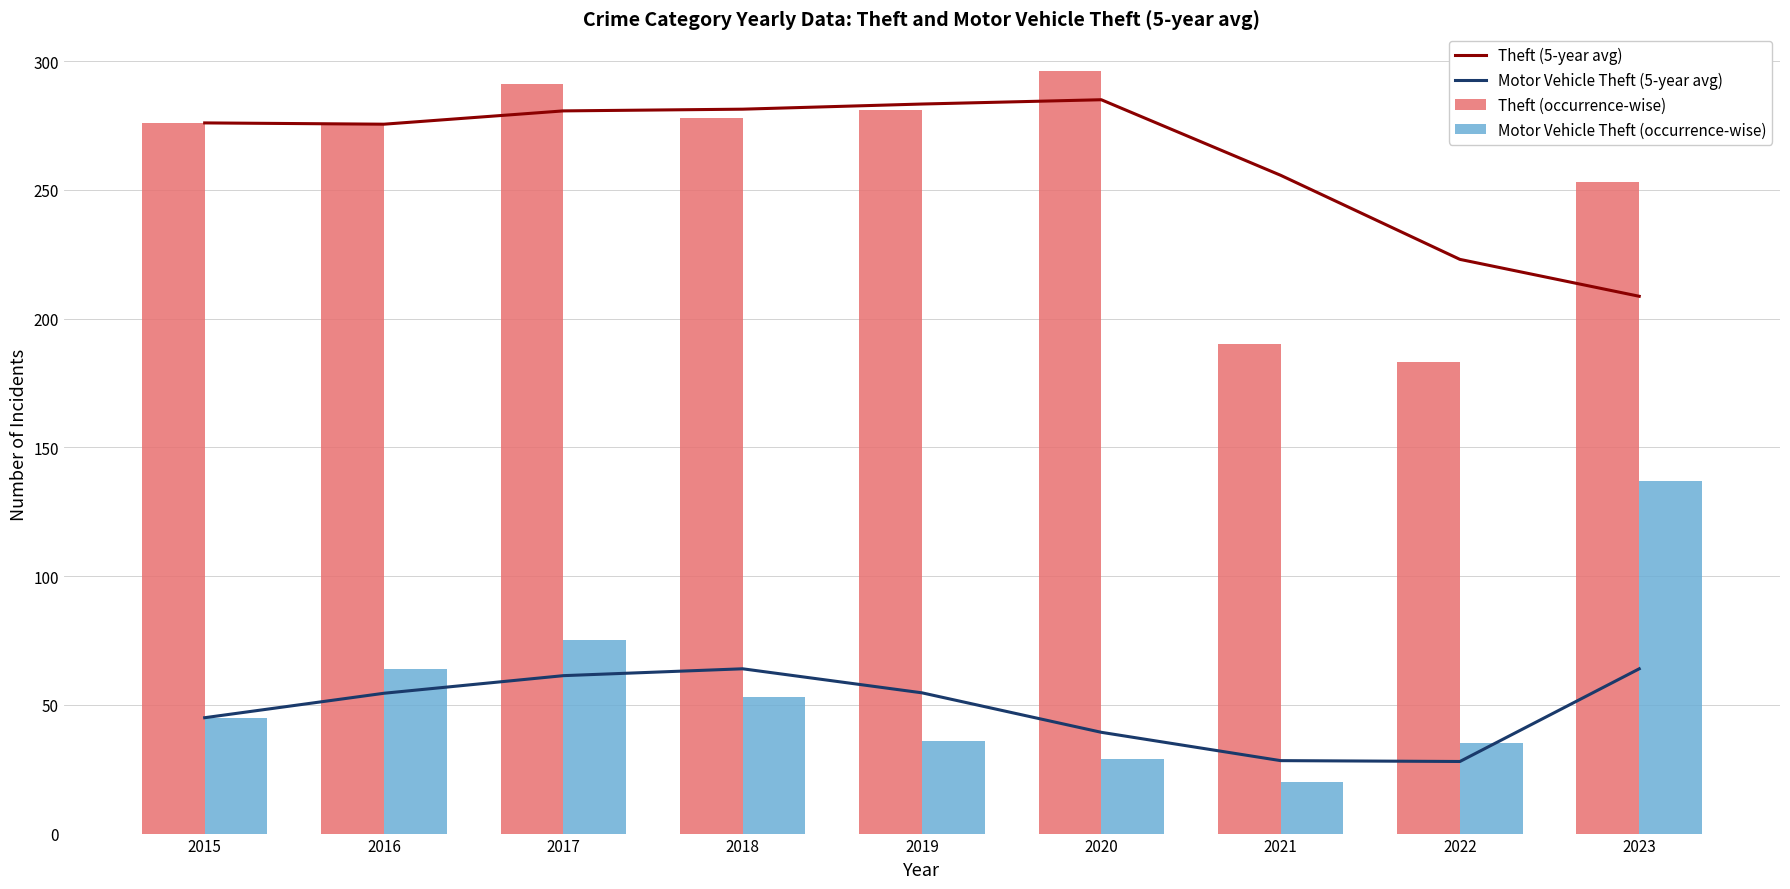

True or false: Theft (occurrence-wise) has a value of 253 at 2023.

True